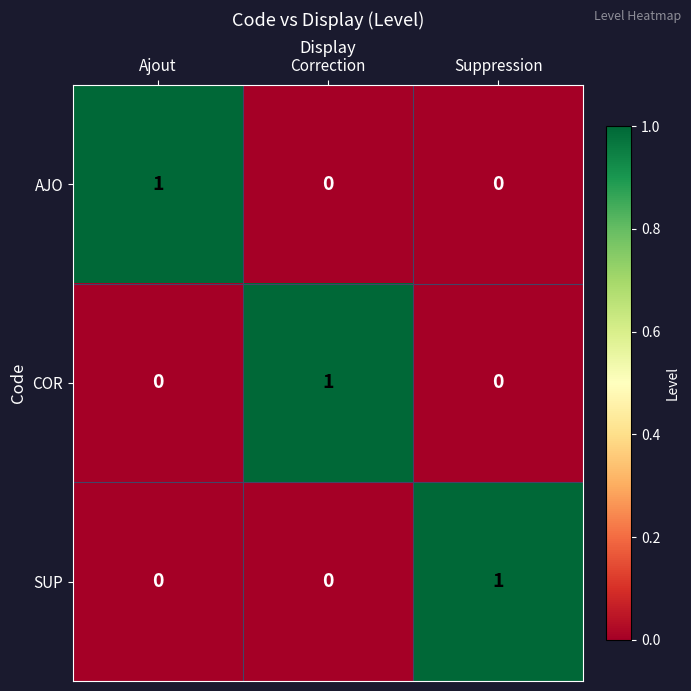

Count the COR values in the range 0 to 1.

3